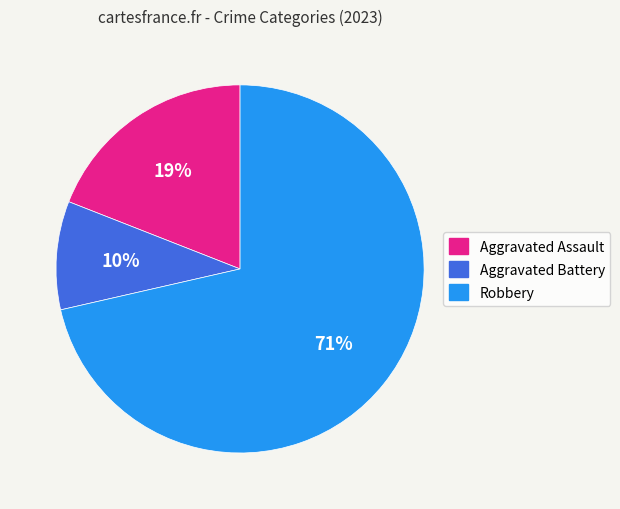

To the nearest percent, what is the average slice percentage?

33%